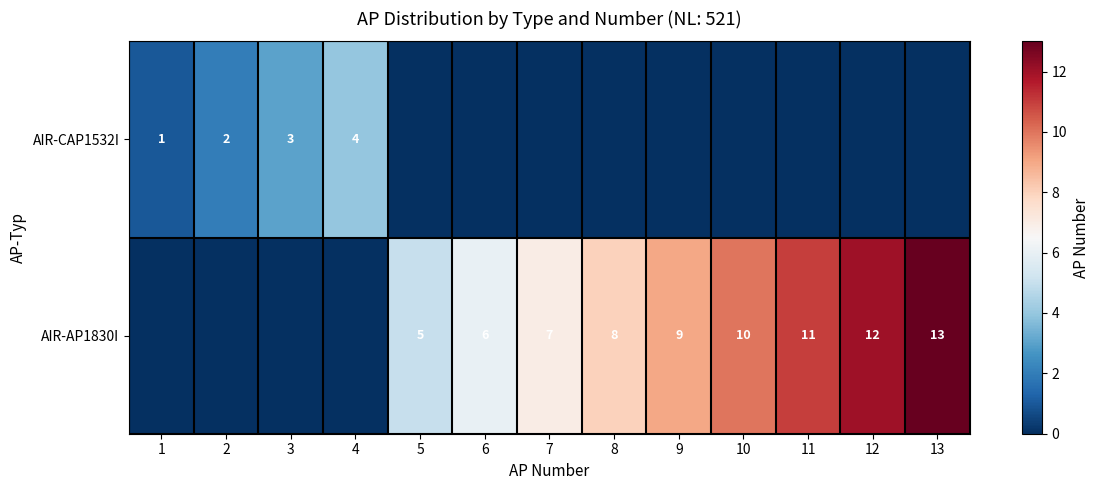

Which has a higher value, 10 or 3?

3